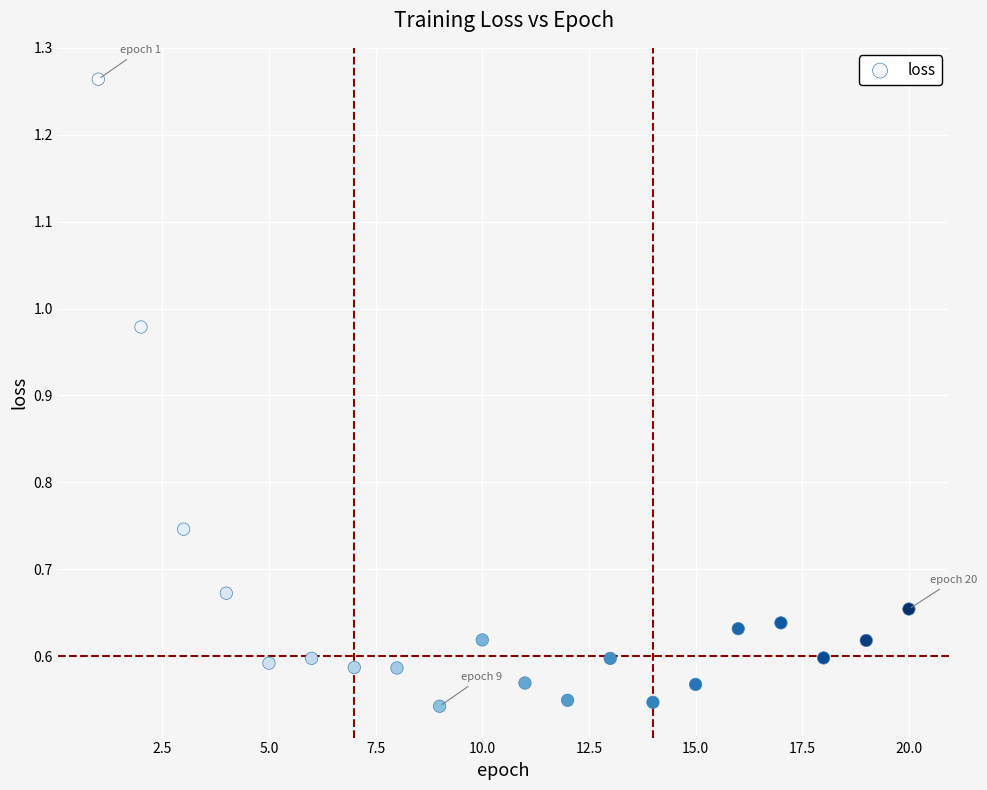

What is the range of X values (max minus min)?

19.0